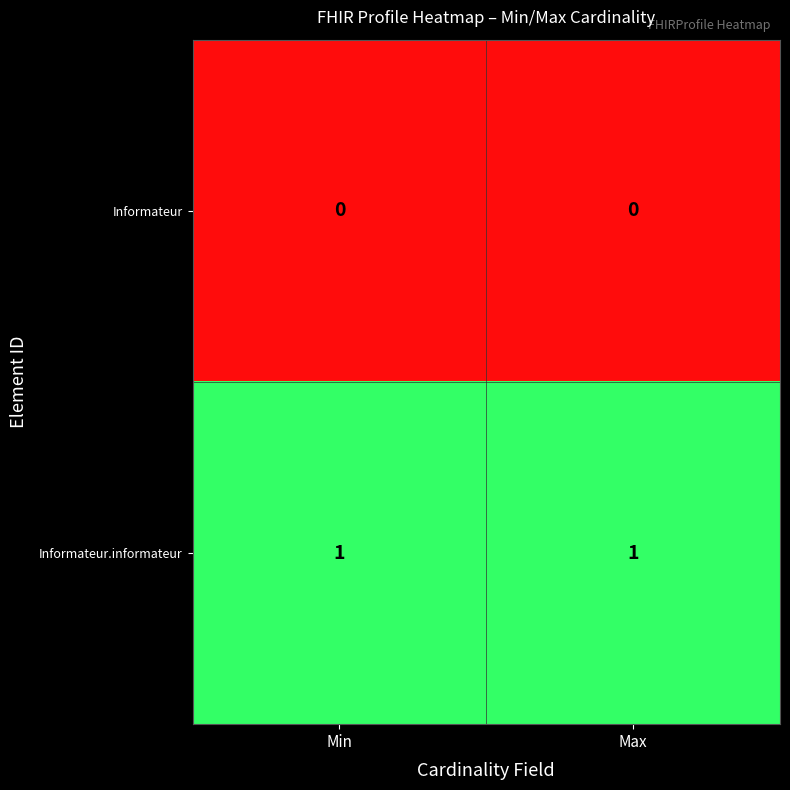

Is it true that Informateur.informateur equals 0 at Max?

False